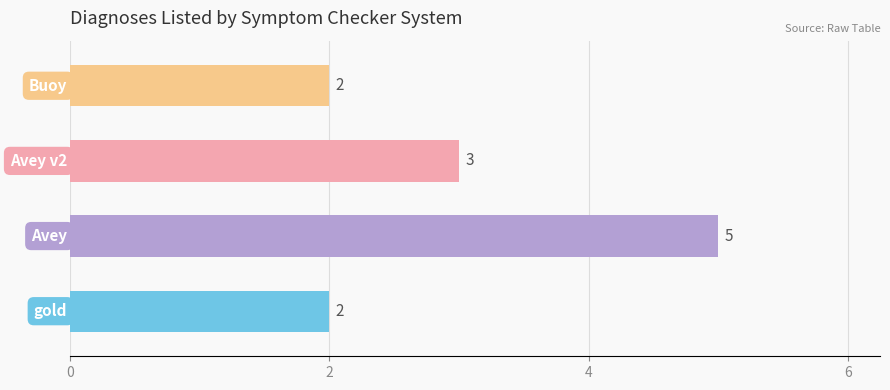

What is the difference between the maximum and minimum values?

3